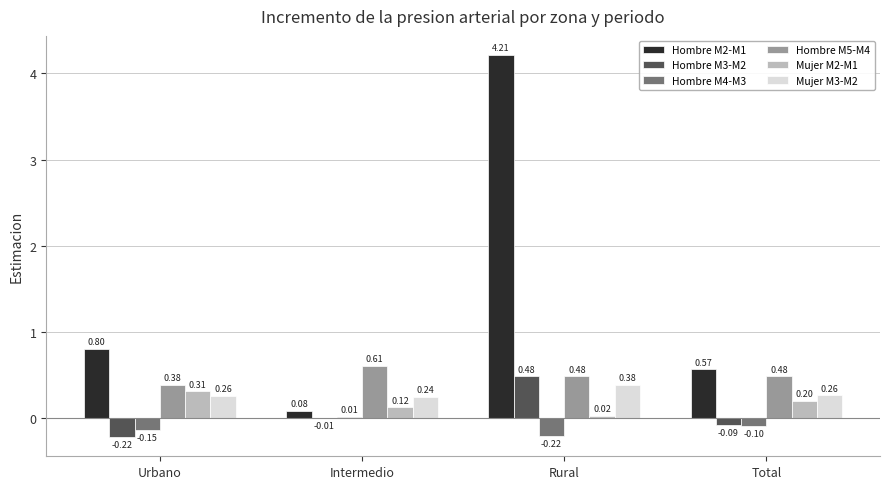

At which label is Hombre M5-M4 closest to 0?

Urbano